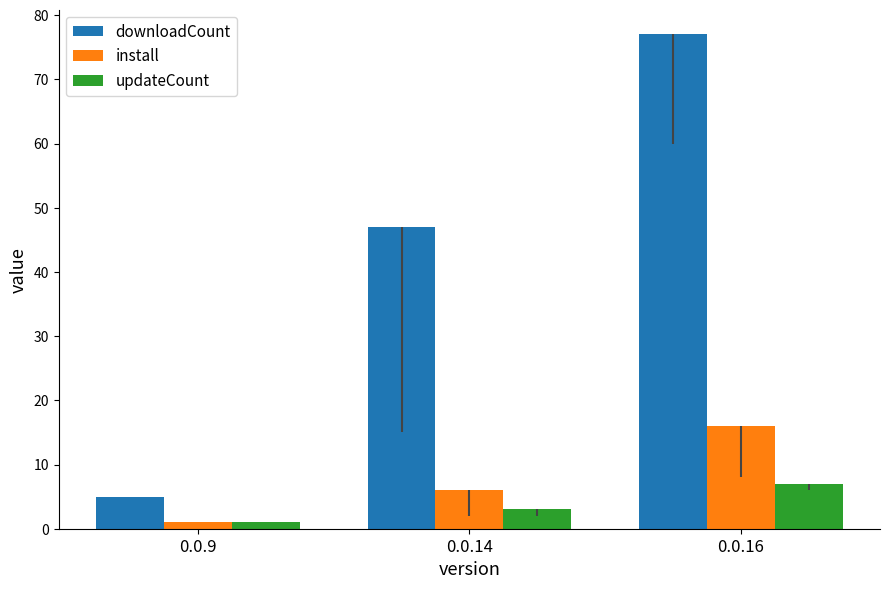

What is the value of the install bar at the 2nd from the left?

6